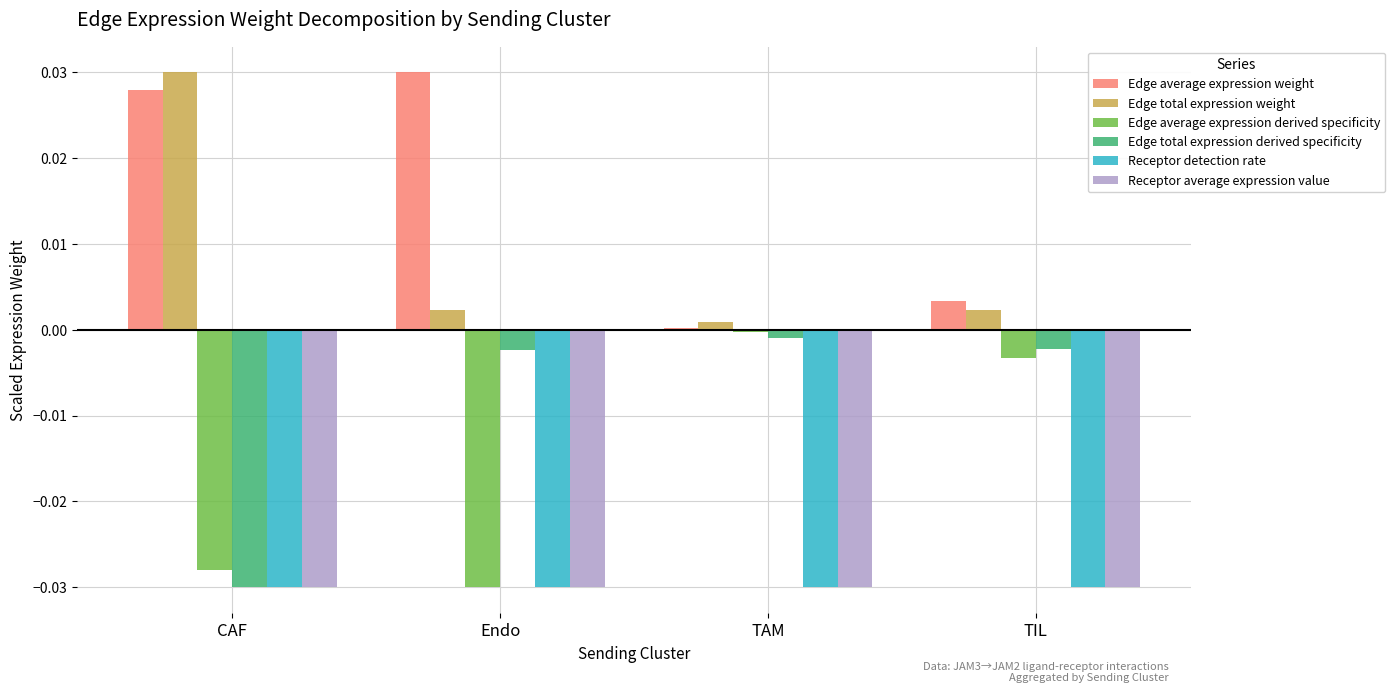

At which label does Edge total expression weight reach its peak?

CAF